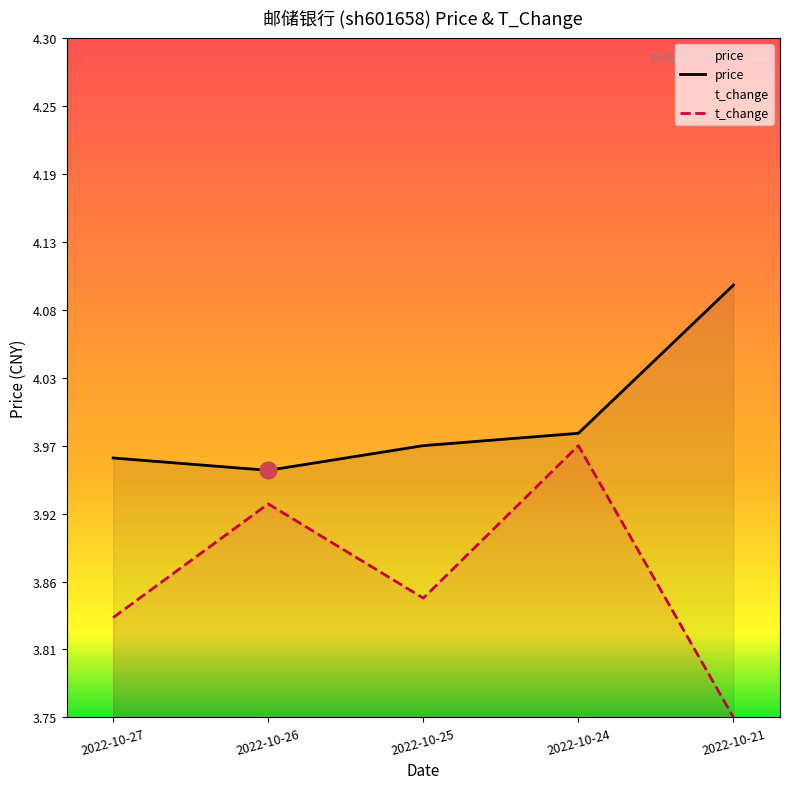

Is it true that price equals 4.1 at 2022-10-21?

True